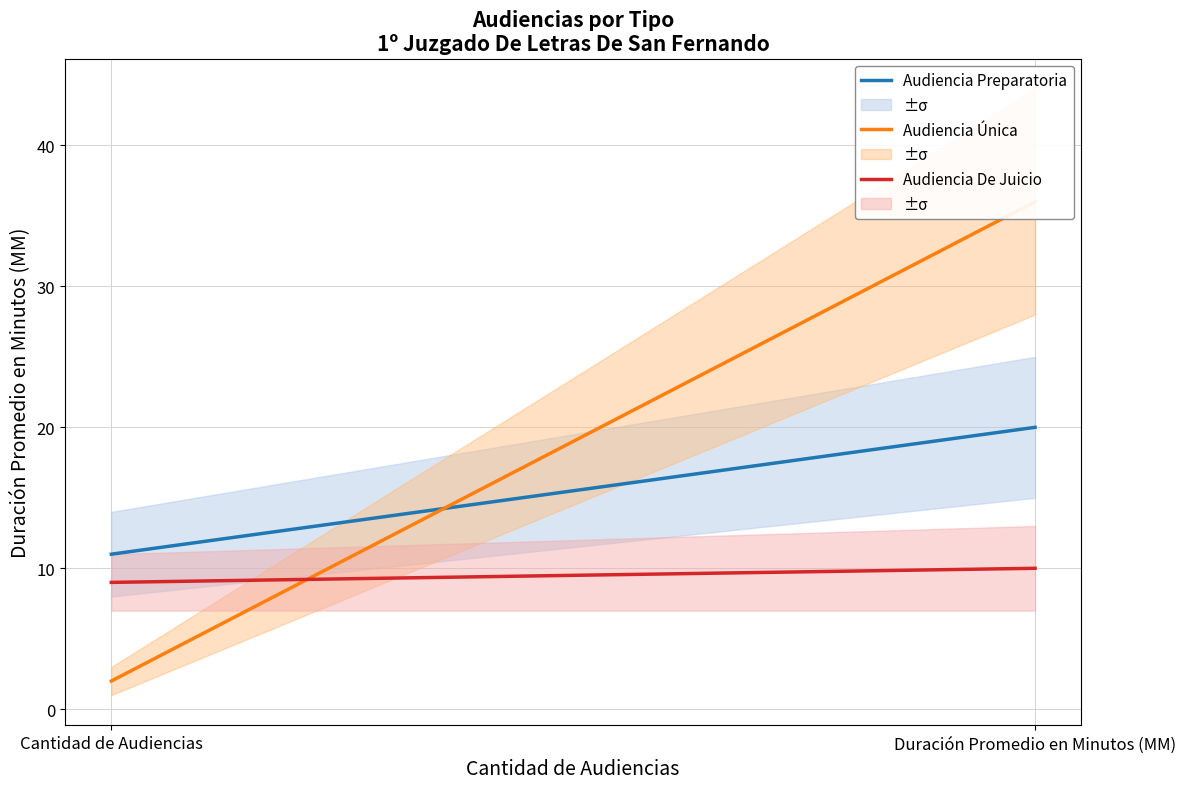

Which series changed the most between Cantidad de Audiencias and Duración Promedio en Minutos (MM)?

Audiencia Única